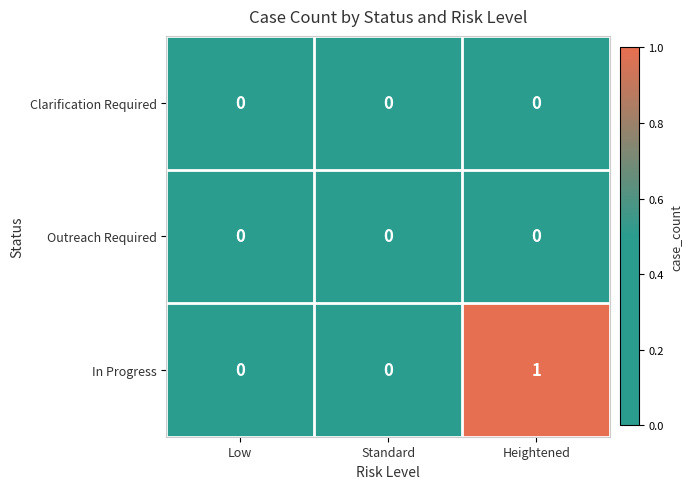

The Outreach Required series shows 0 at Low. True or false?

True